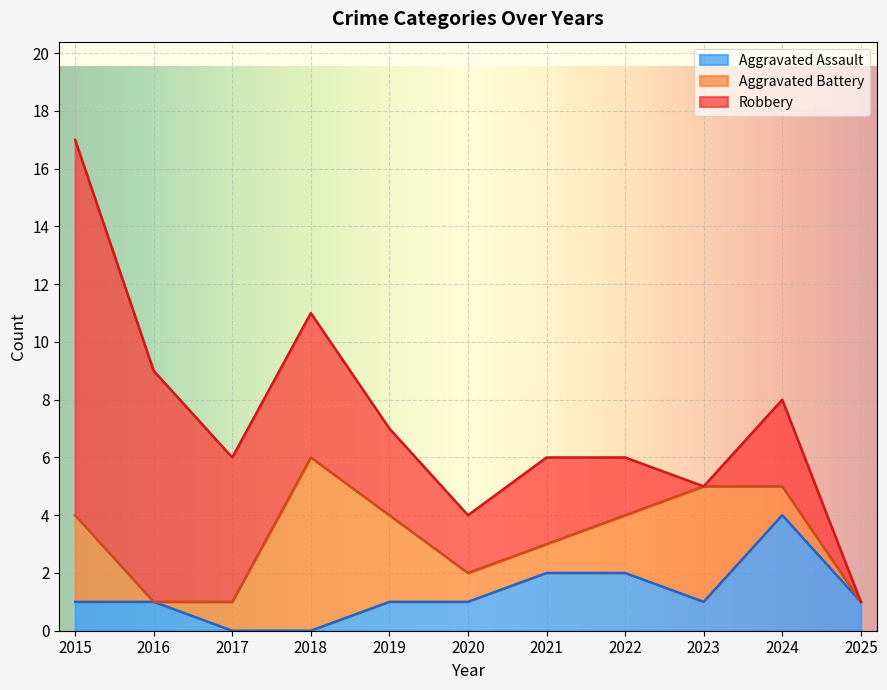

True or false: Aggravated Assault has a value of 1 at 2018.

False